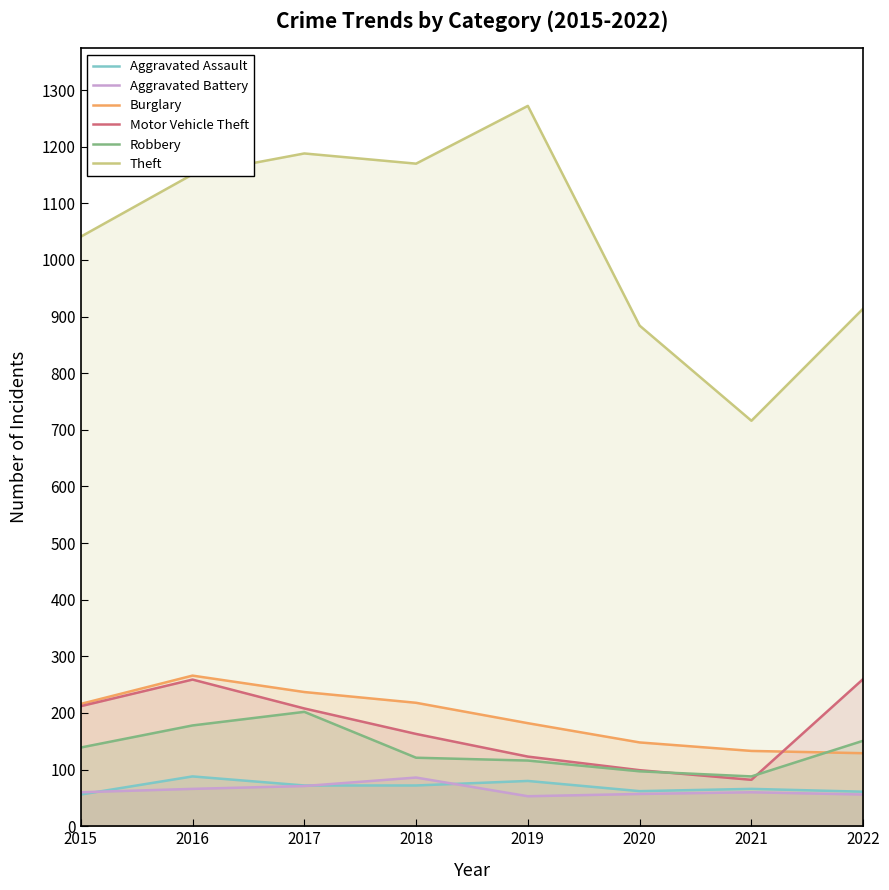

Reading left to right, what are all the values shown in this chart?

Aggravated Assault: 56	88	72	72	80	62	66	61
Aggravated Battery: 60	66	71	86	53	57	60	56
Burglary: 216	266	237	218	182	148	133	129
Motor Vehicle Theft: 212	259	208	163	123	99	82	260
Robbery: 139	178	202	121	116	97	88	151
Theft: 1041	1151	1188	1170	1272	884	716	914